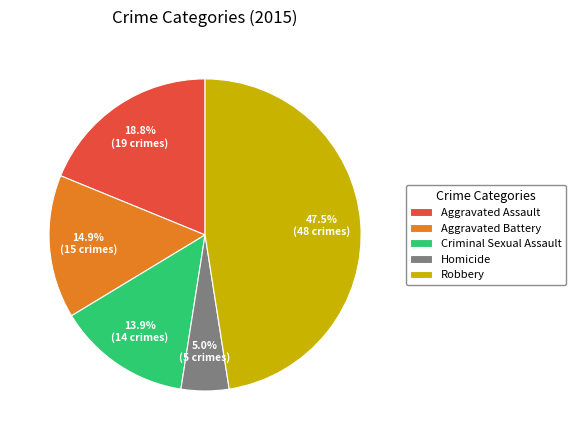

Approximately how many times larger is the value at Criminal Sexual Assault compared to Homicide?

2.8